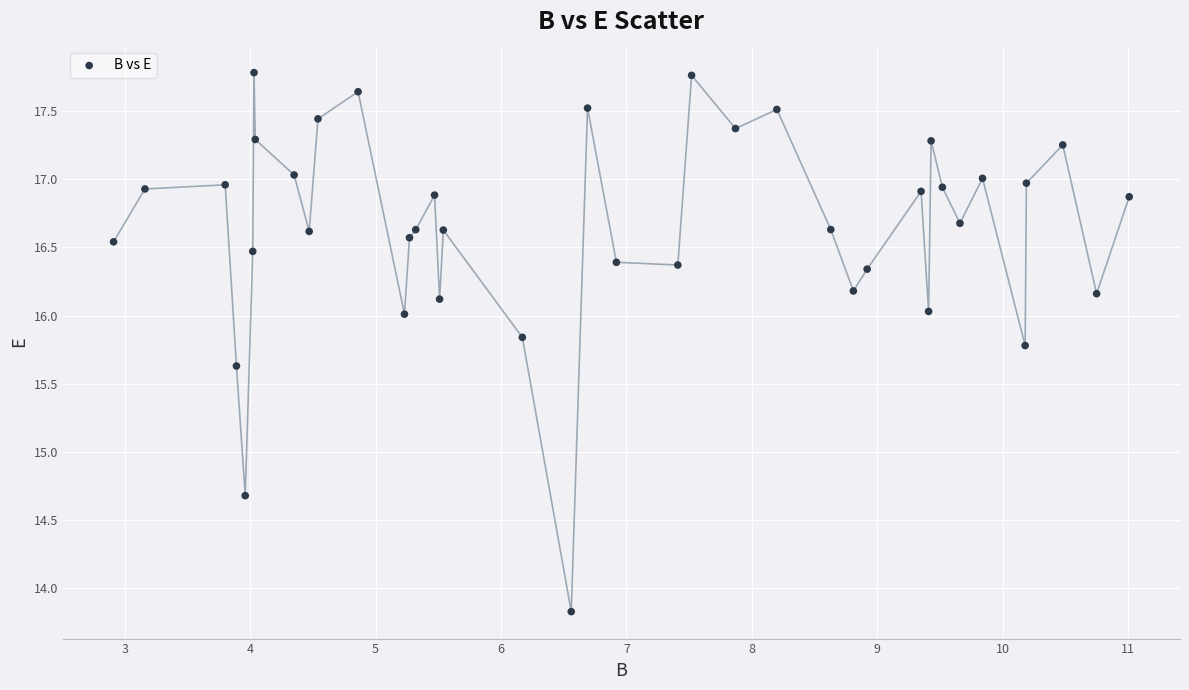

What Y value in the scatter plot is closest to 15?

14.7